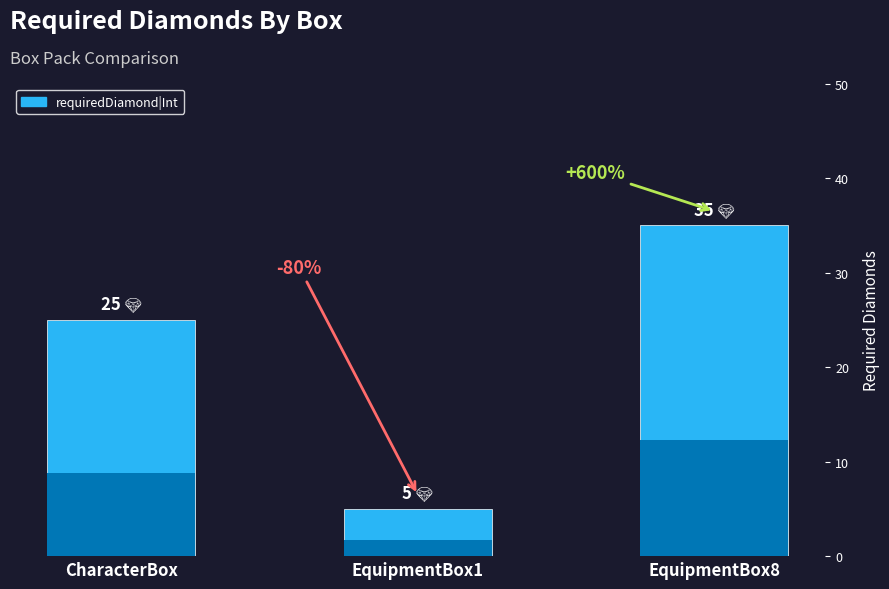

Does the chart contain stacked bars?

No